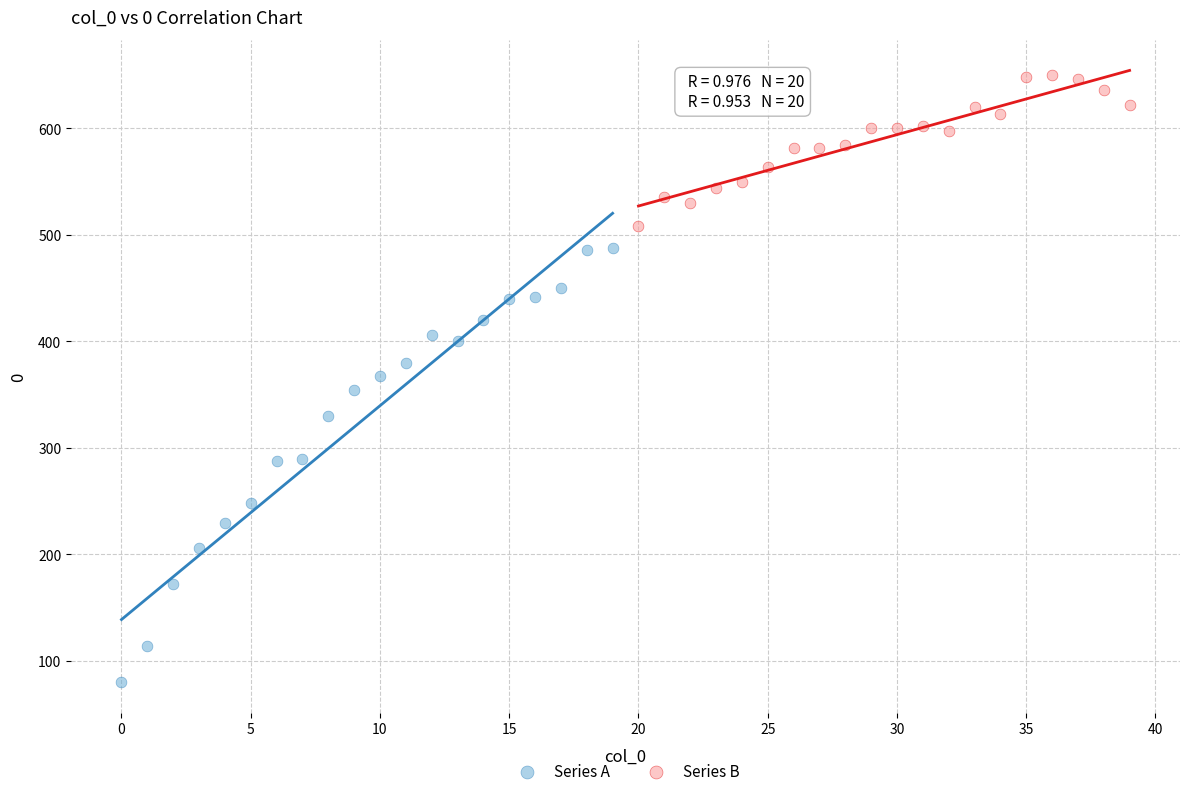

Which series has the widest spread of Y values?

Series A